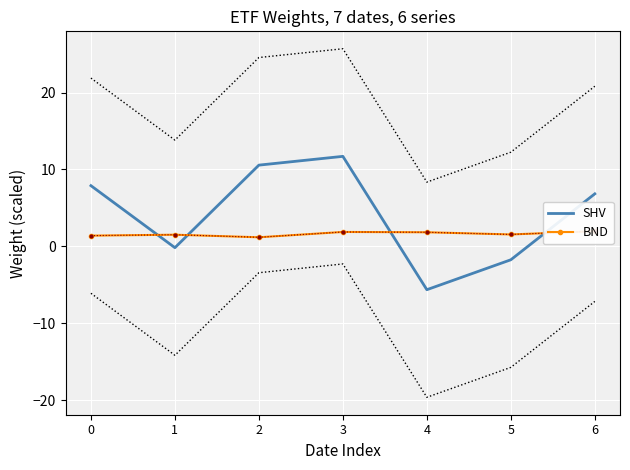

The BND series shows 1.5 at 1. True or false?

True